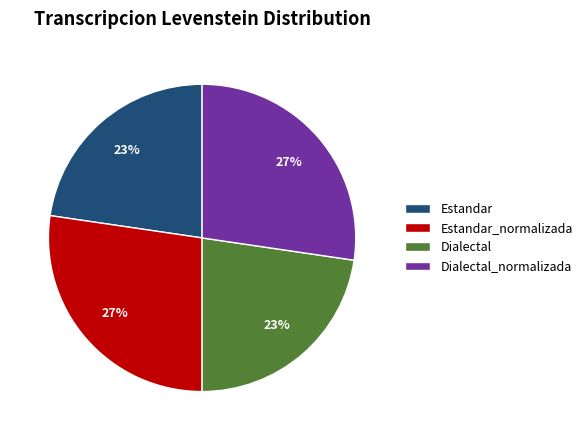

What percentage is the Dialectal slice, to the nearest percent?

23%